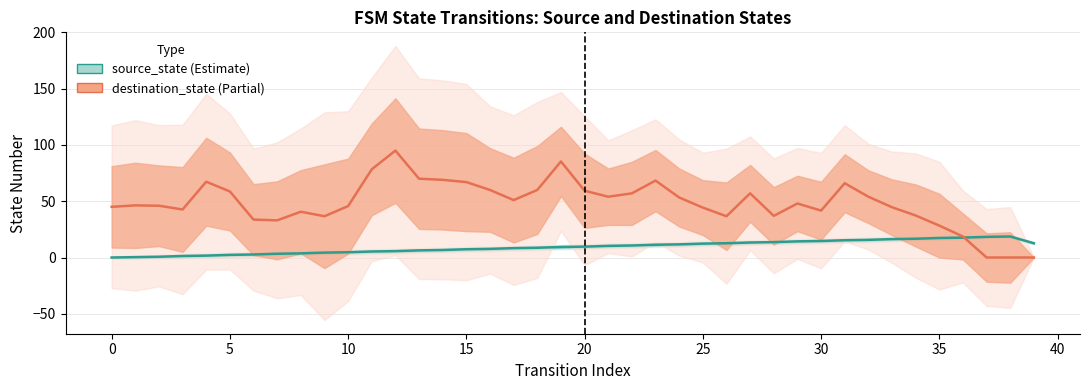

How many distinct data groups are displayed?

2